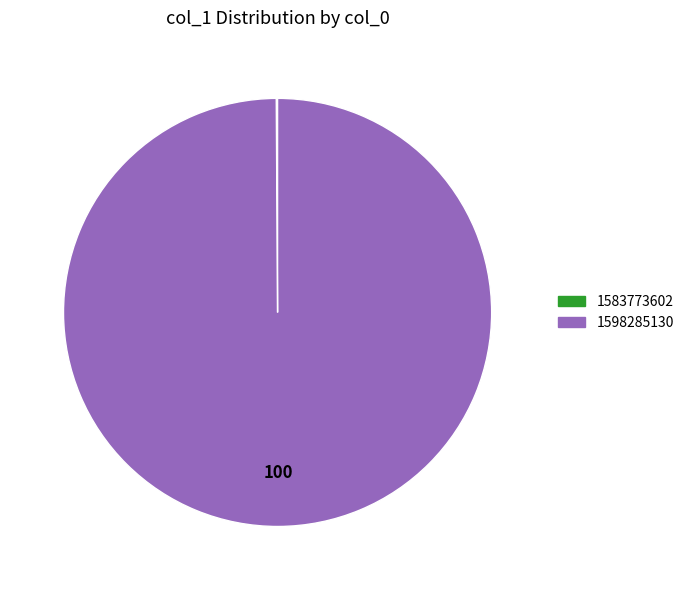

Which slice is the largest?

1598285130